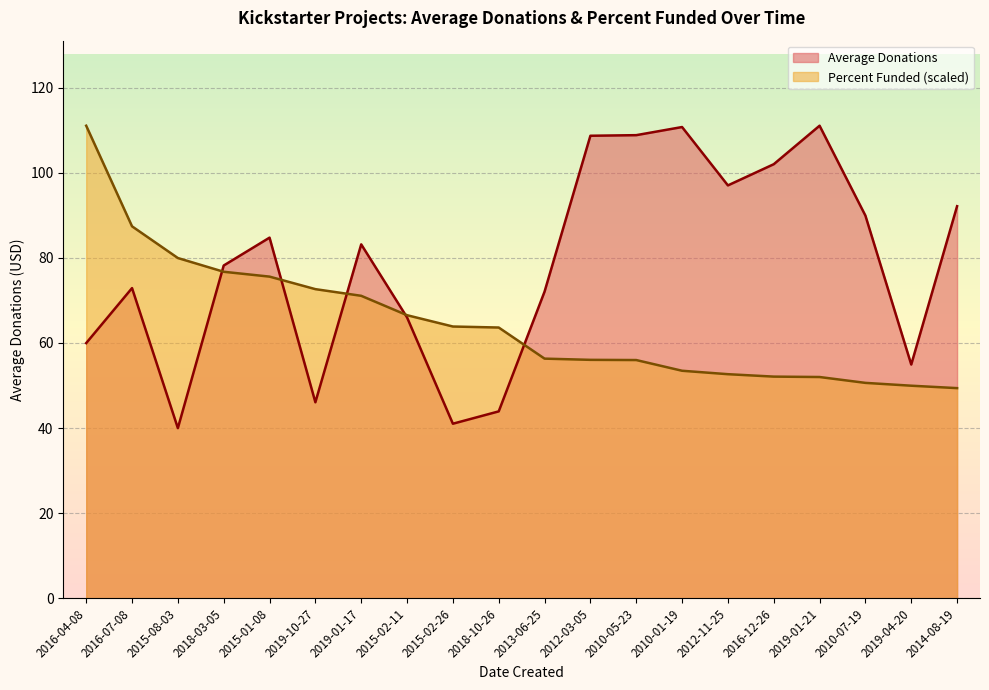

What is the difference between the second highest and minimum values in the Percent Funded series?

38.0